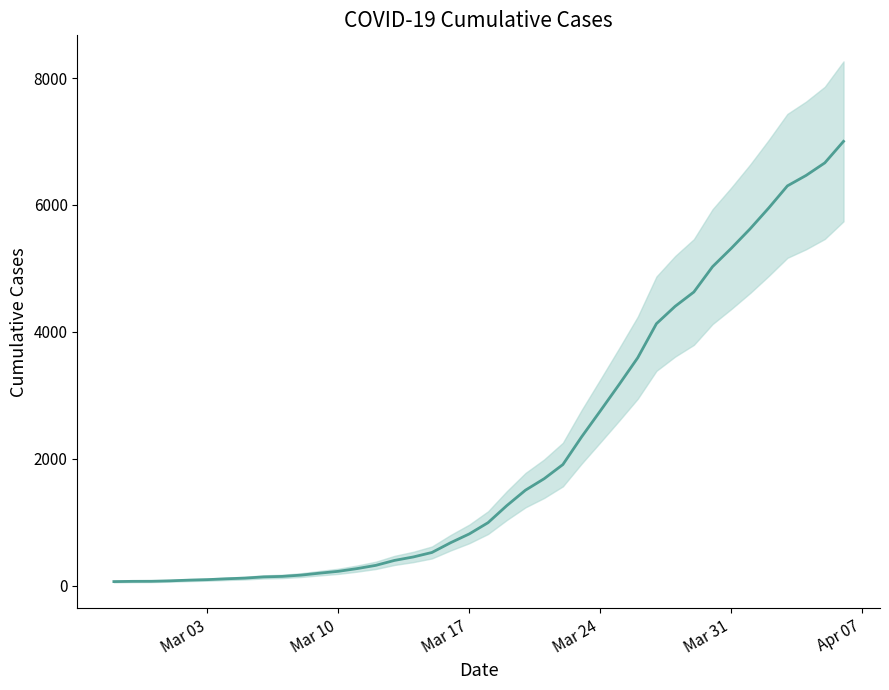

What is the maximum value shown in the chart?

7003